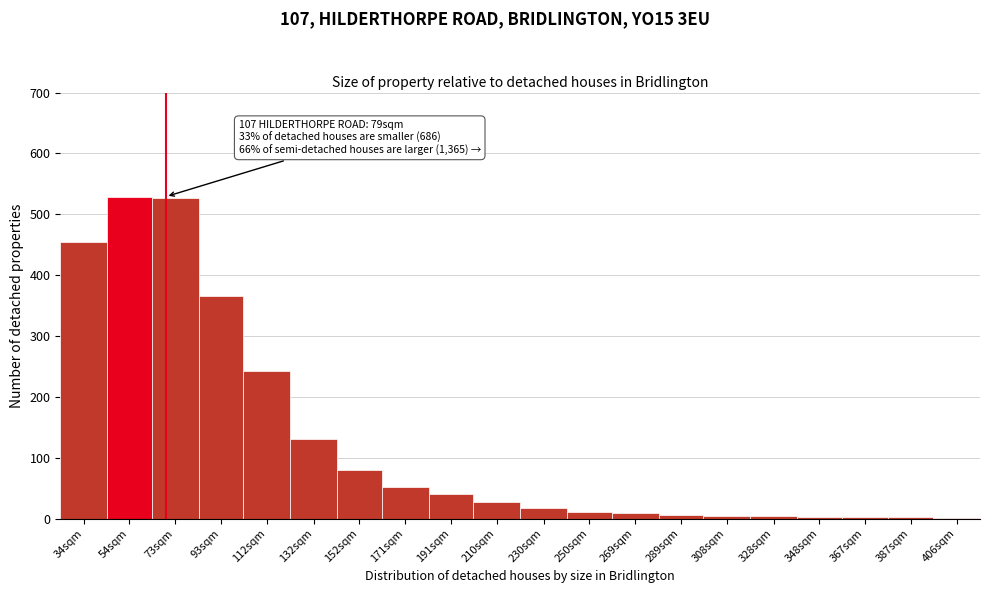

What is the ratio of the value at 171sqm to the value at 191sqm?

1.3